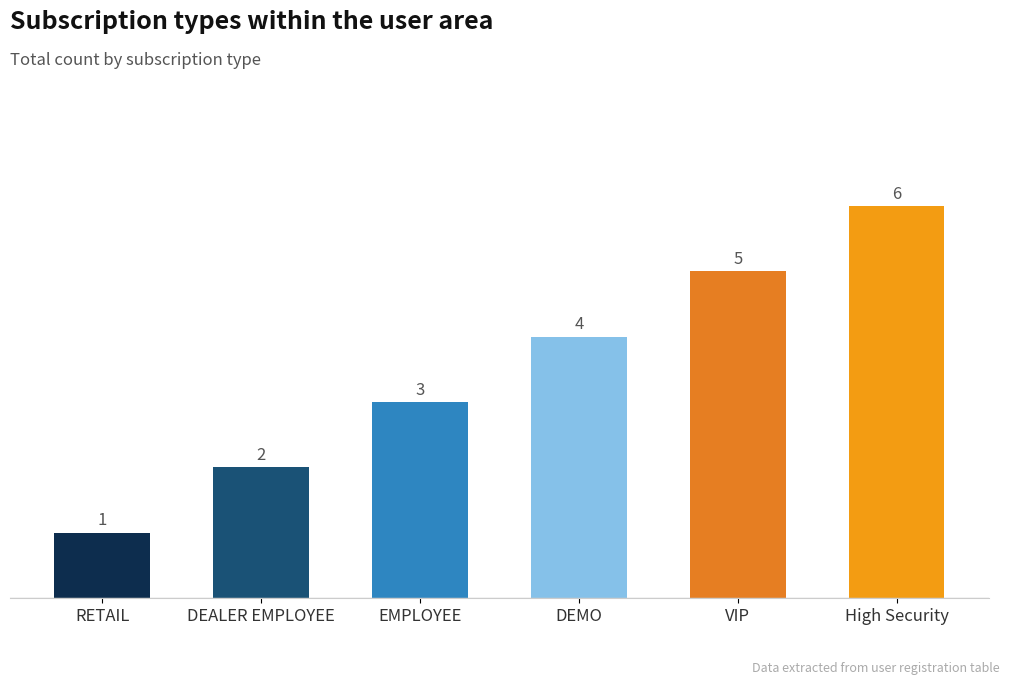

List the labels in order of value, largest first.

High Security, VIP, DEMO, EMPLOYEE, DEALER EMPLOYEE, RETAIL